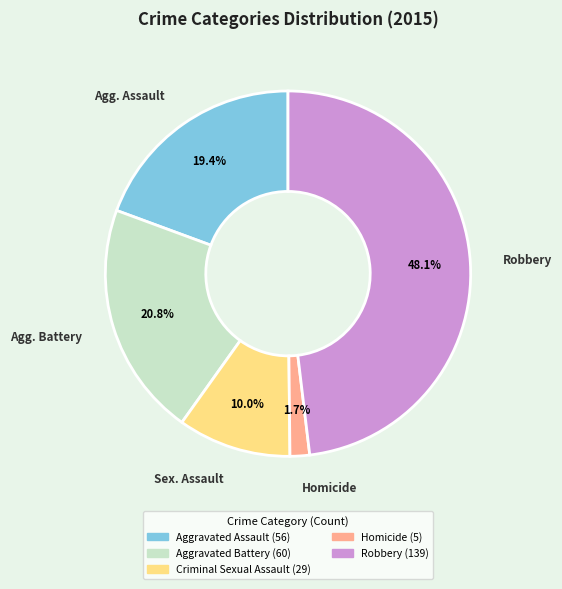

What percentage is the Homicide slice, to the nearest percent?

2%